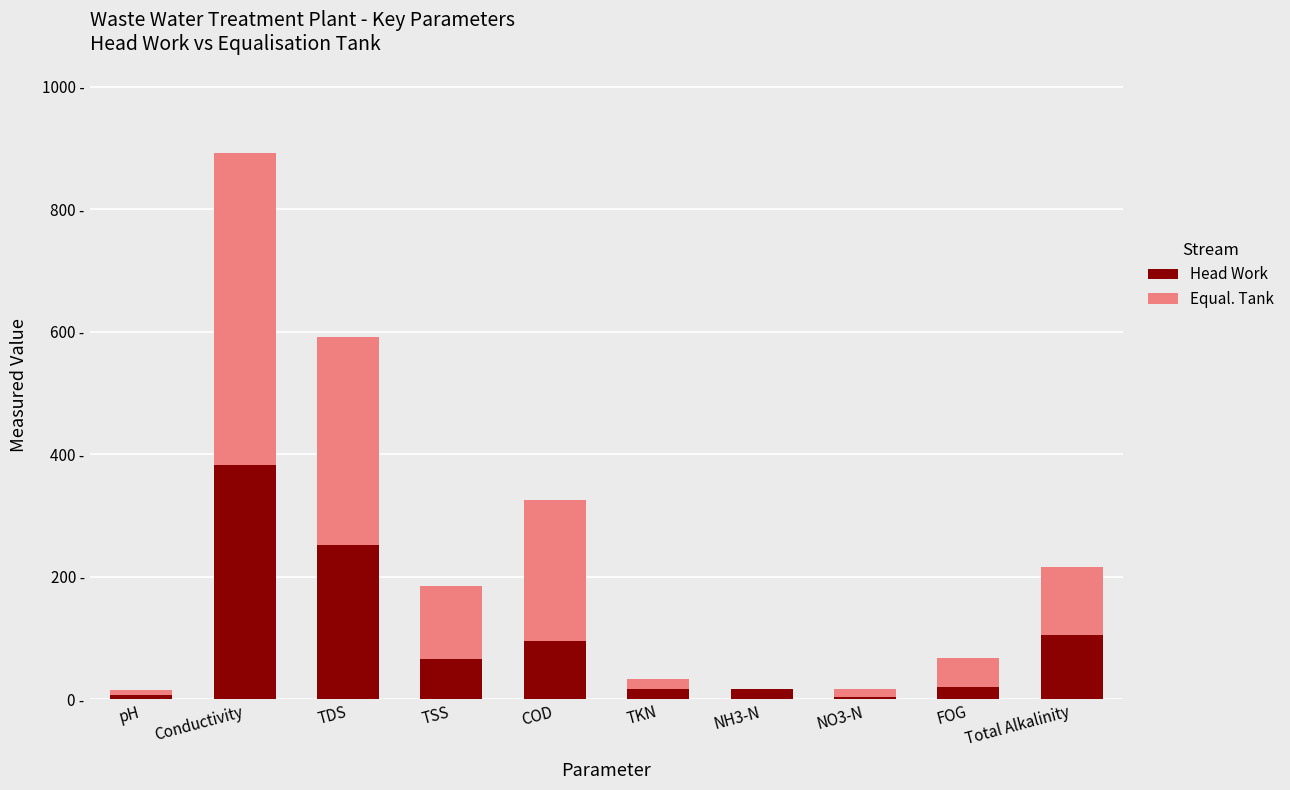

Does the chart contain stacked bars?

Yes